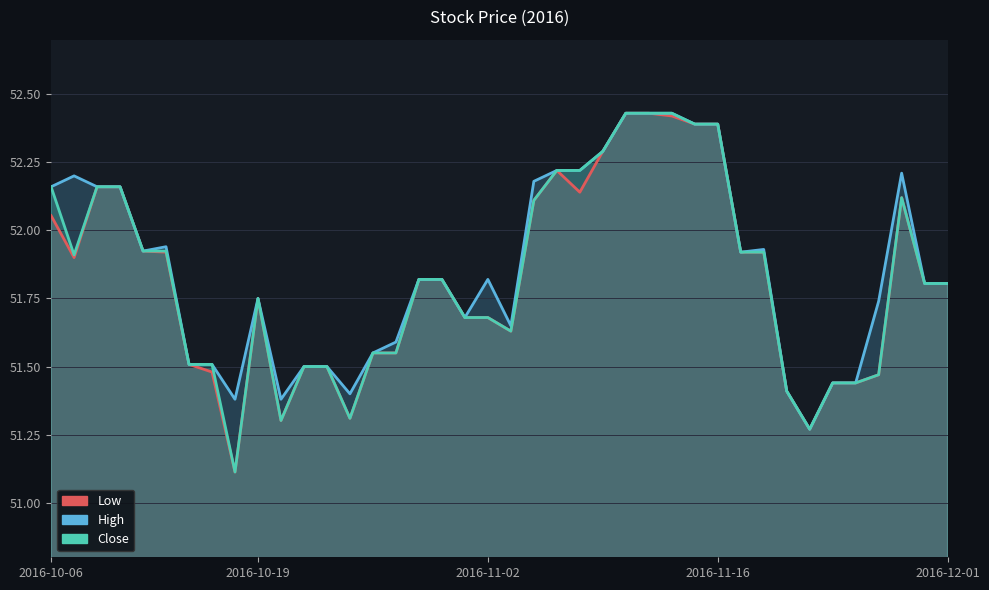

True or false: High and Close intersect in this chart.

False